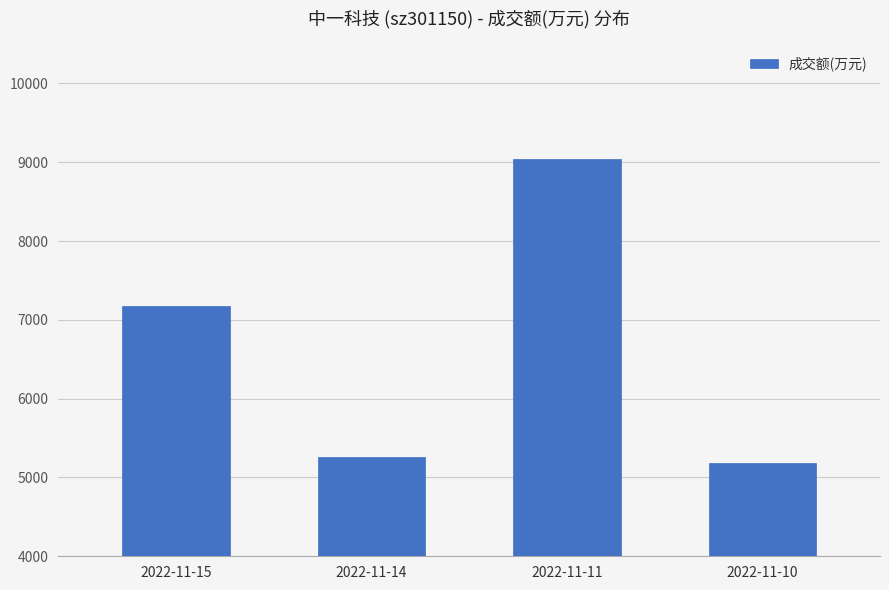

Is it true that the value at 2022-11-14 is 3439?

False